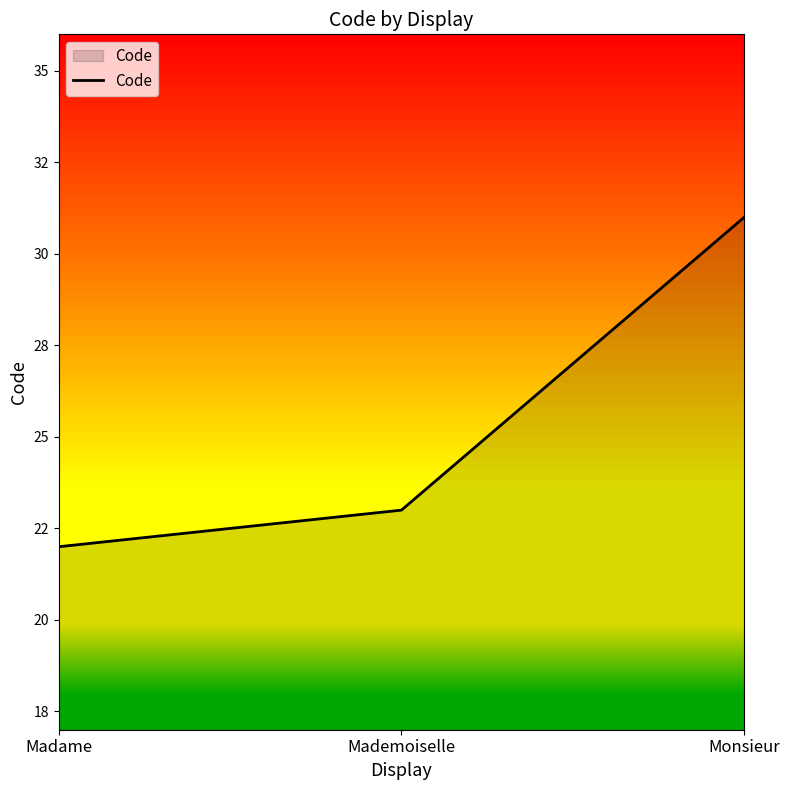

What is the change in value from Madame to Monsieur?

+9